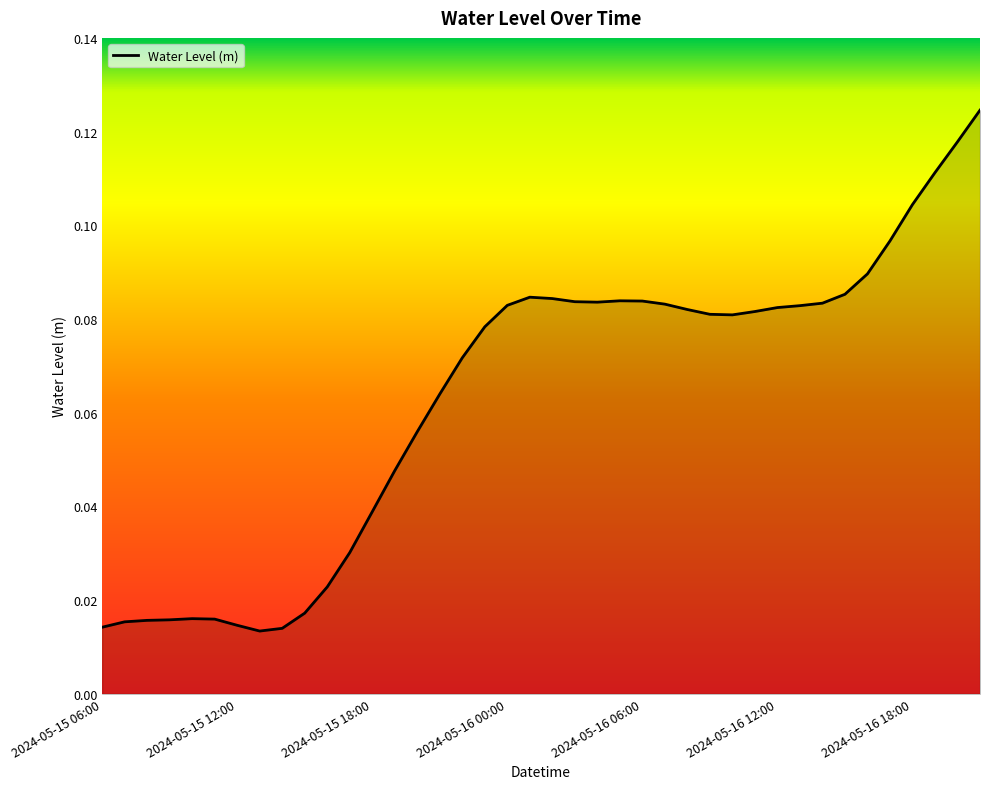

What is the difference between the second highest and minimum values?

0.1